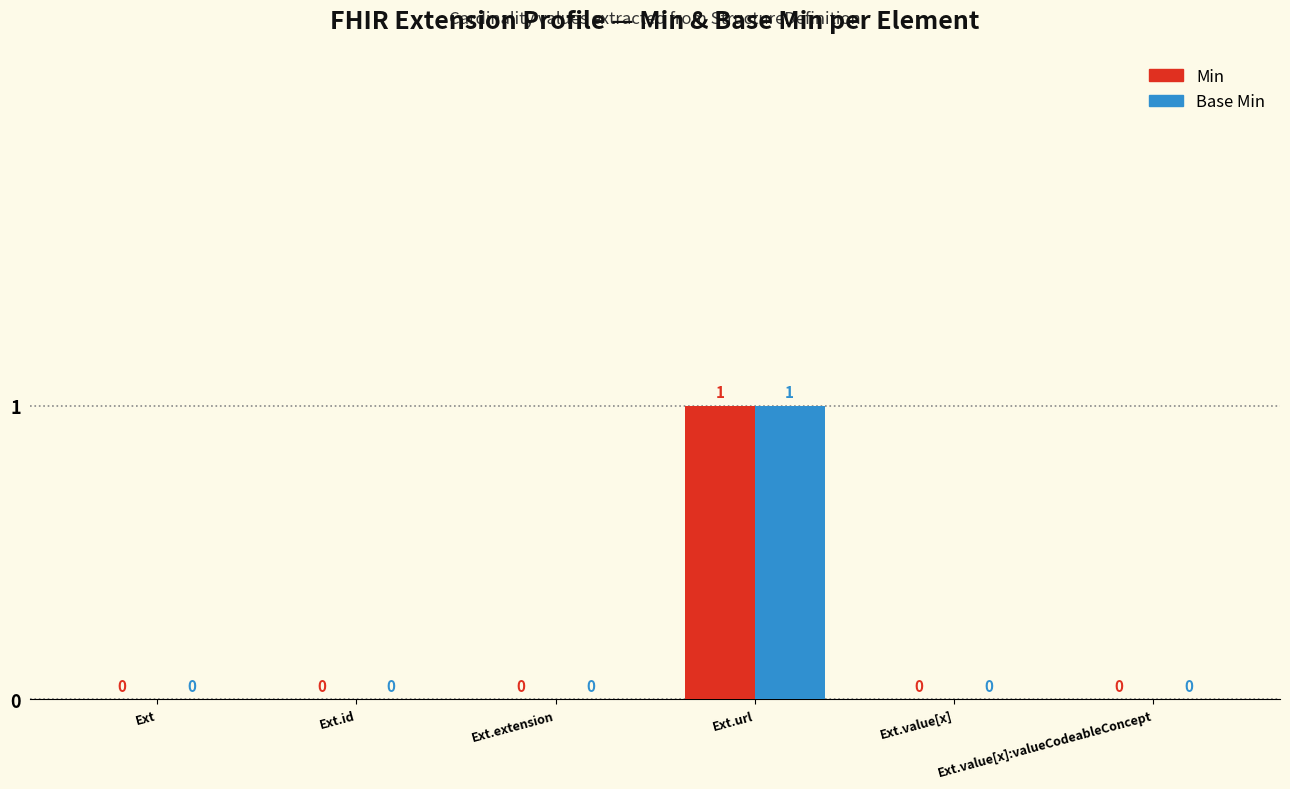

At which category is the sum across all series the highest?

Ext.url